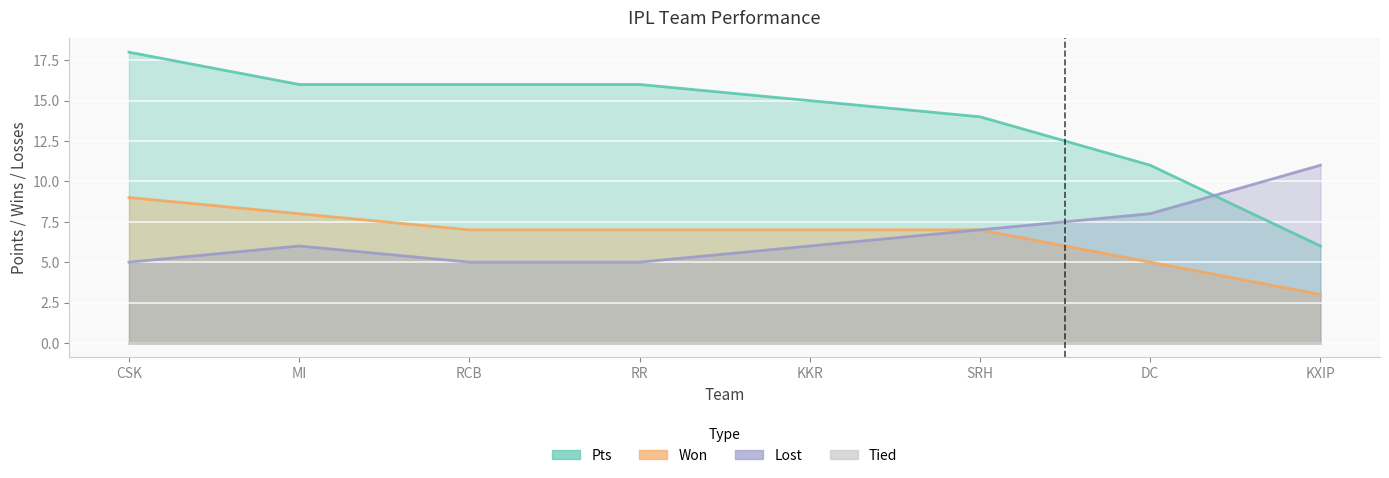

What is the highest value of the Won series?

9